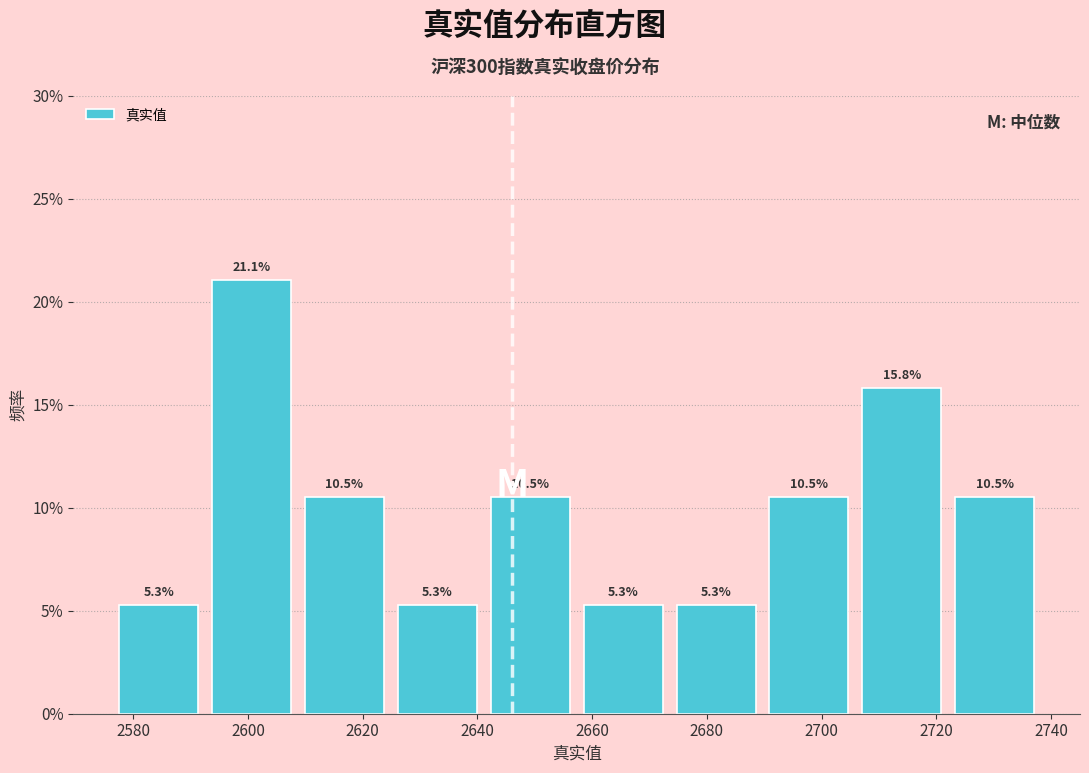

Which range on the x-axis has the tallest bar?

2592 to 2608